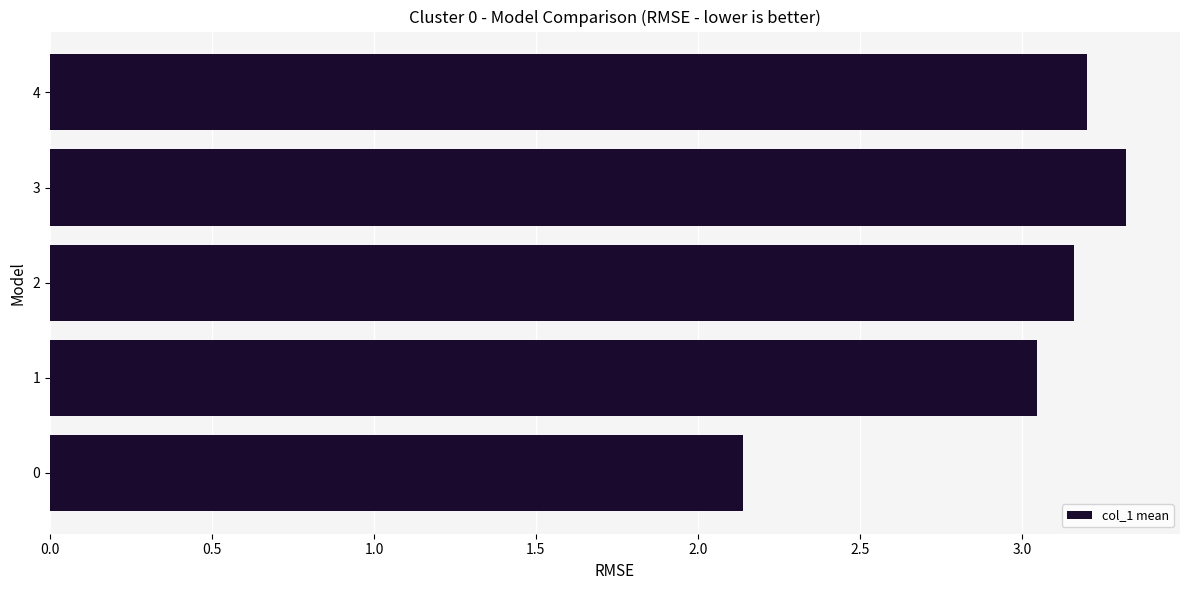

What is the ratio of the value at 3 to the value at 1?

1.1